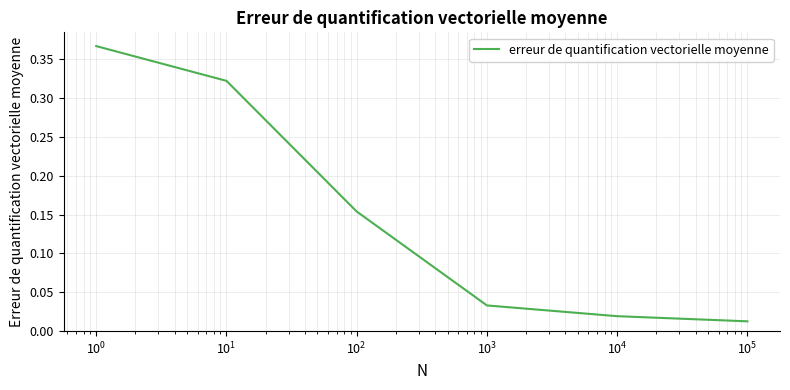

How many lines are shown in the chart?

1